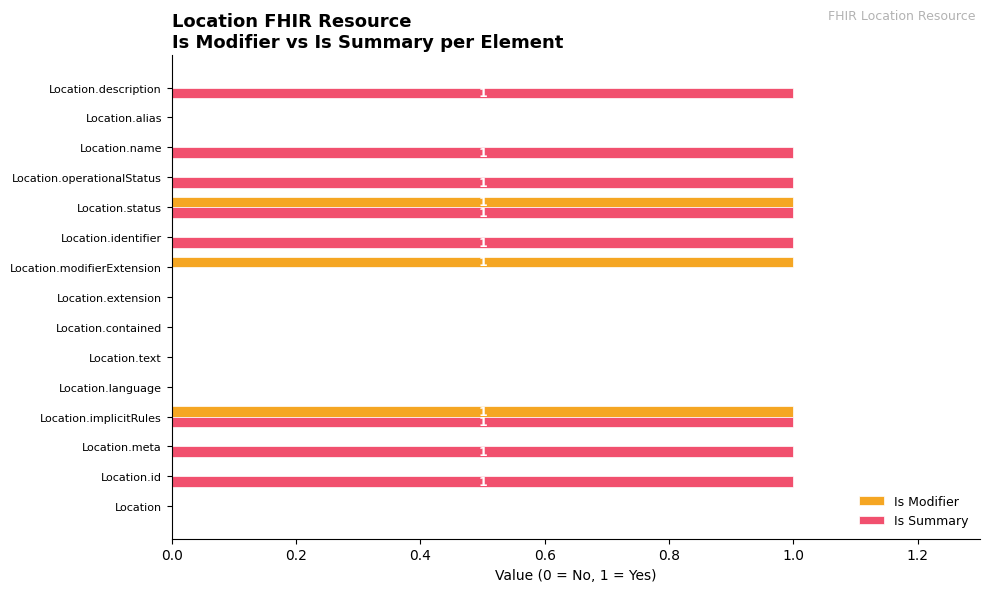

Which series has the largest total across all categories?

Is Summary